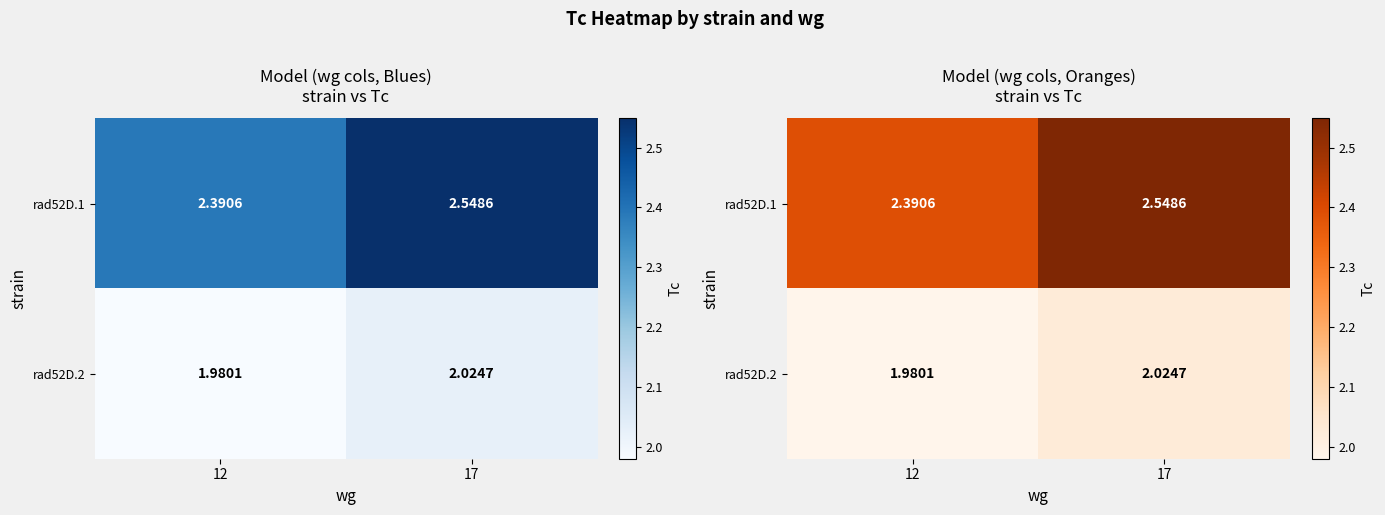

How many rad52D.2 values are between 1 and 2?

1